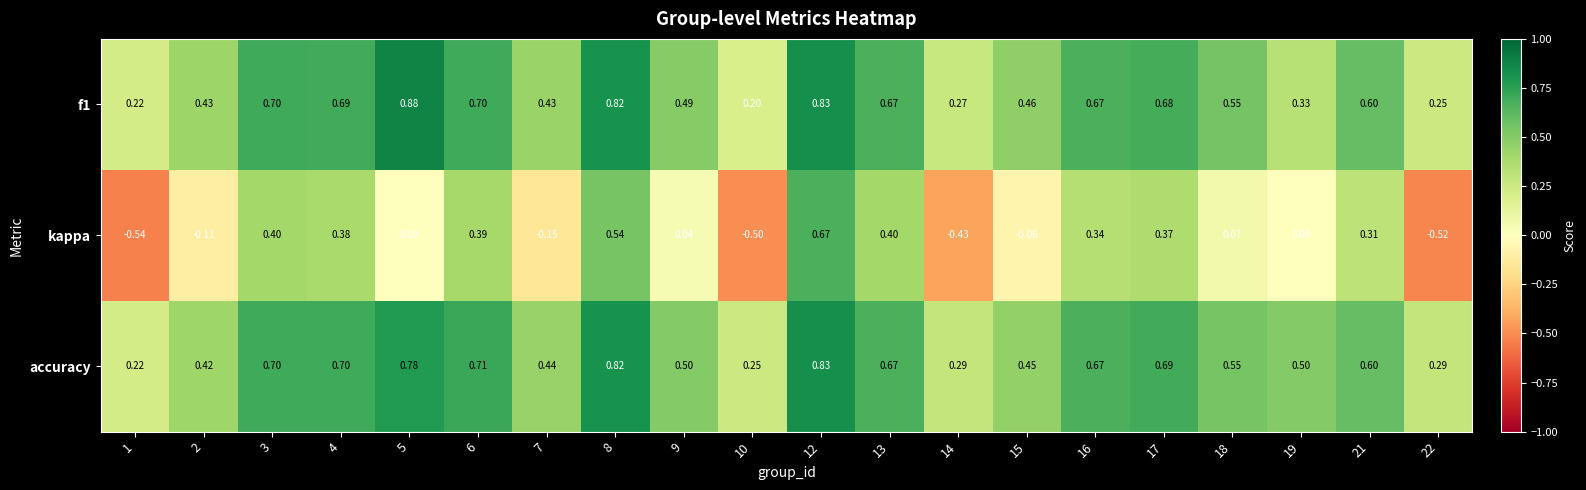

Is the value of accuracy at 22 greater than the value of kappa at 19?

Yes